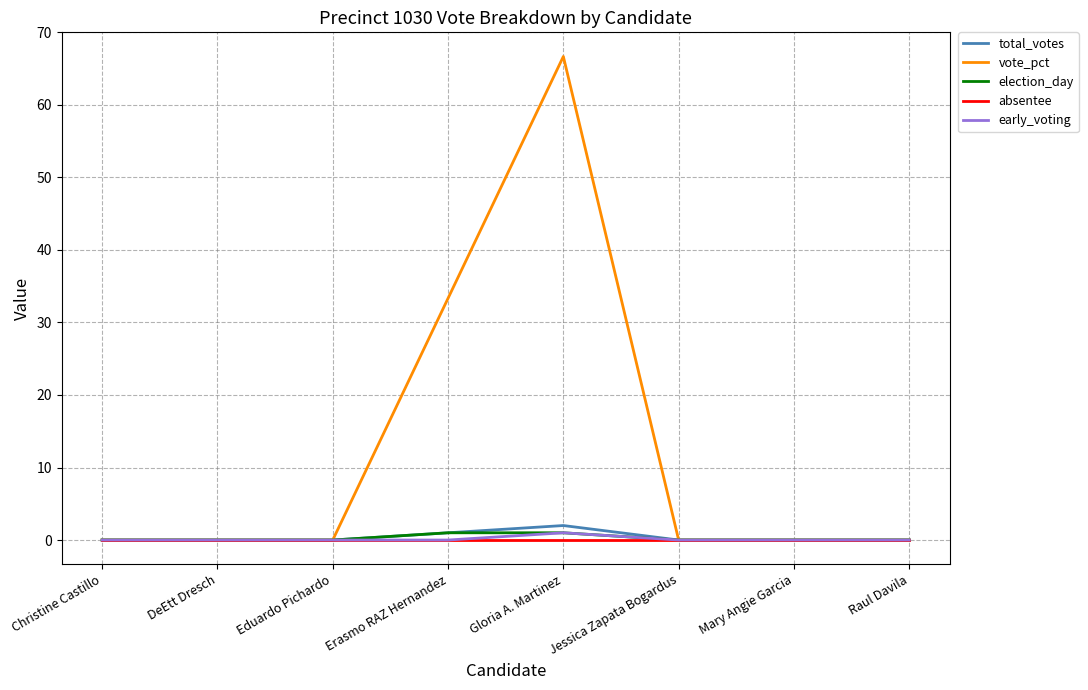

At which category is the sum across all series the highest?

Gloria A. Martinez